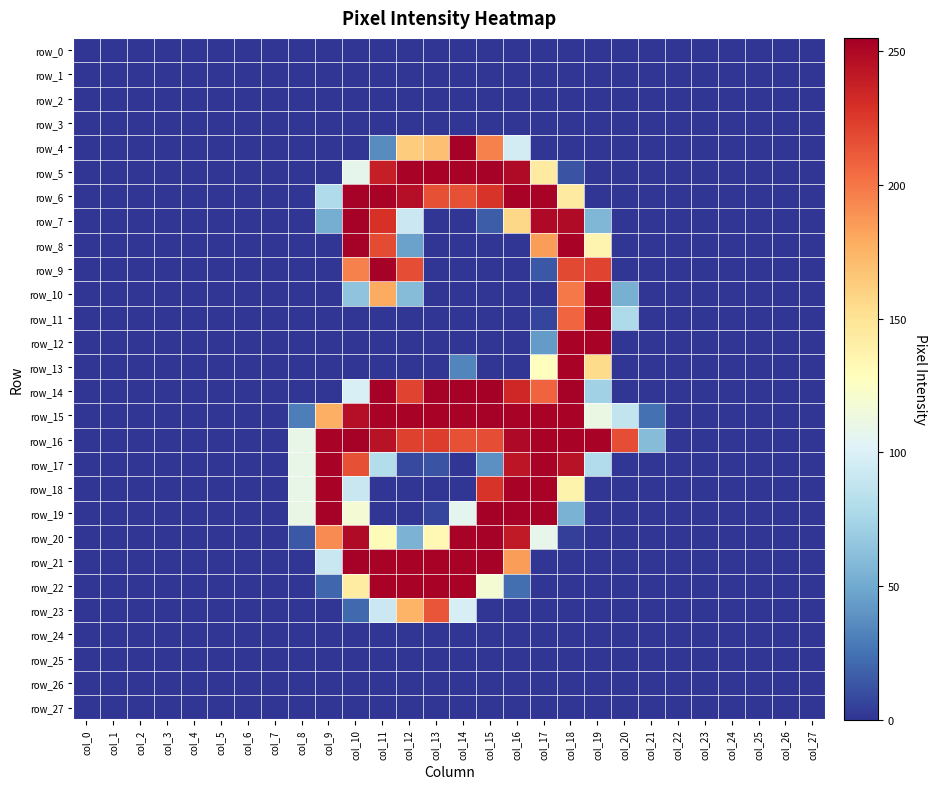

The row_10 series shows 123 at col_9. True or false?

False